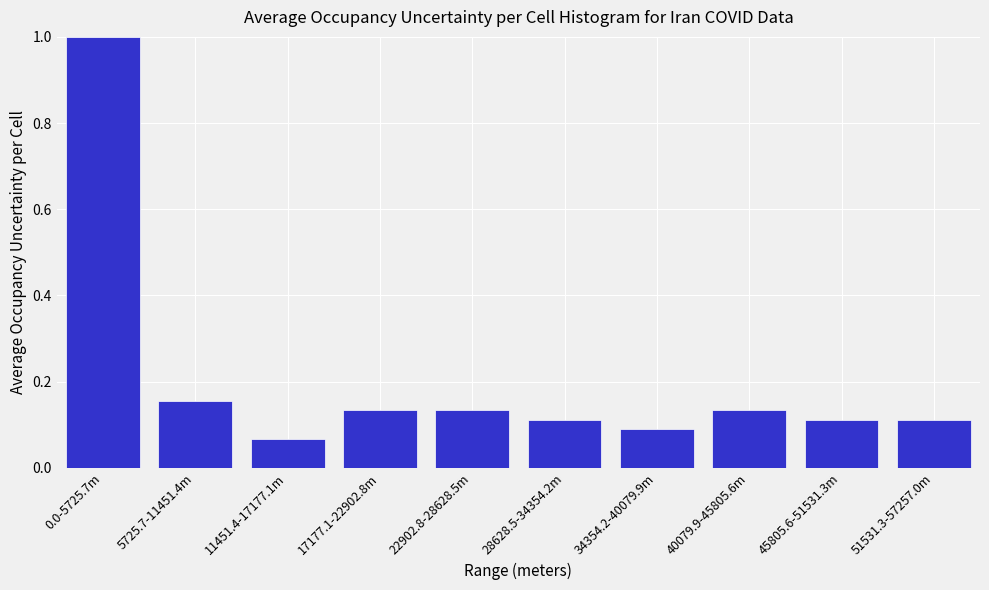

True or false: the data shows 0.0 at 11451.4-17177.1m.

False